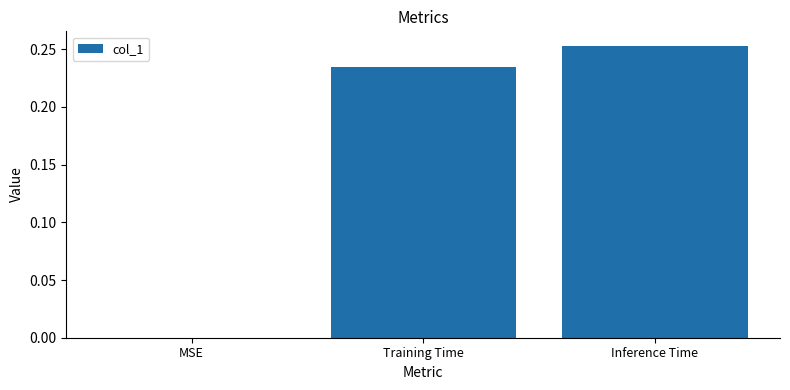

What is the sum of the values at Training Time and Inference Time?

0.5